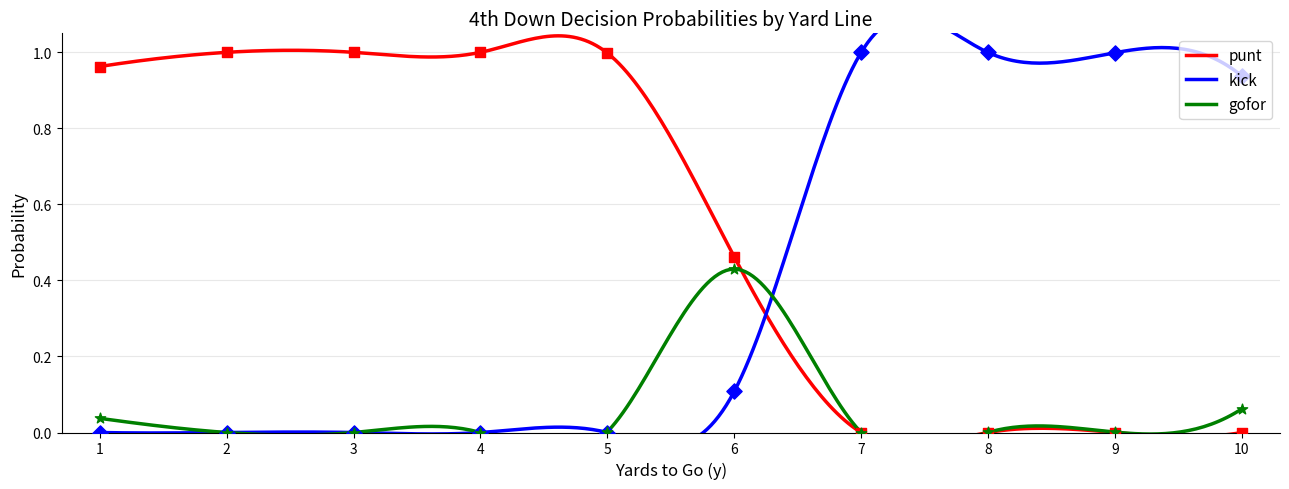

Which series contains the highest Y value?

kick